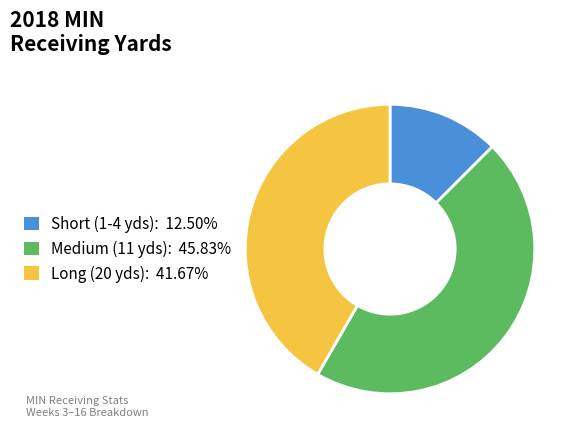

Does any single category account for the majority?

No